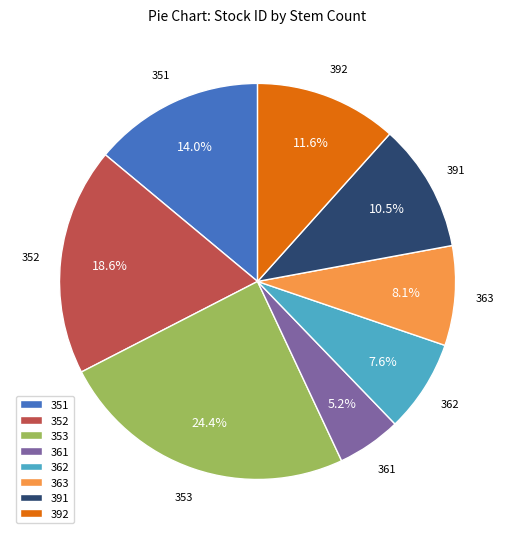

Which has a higher value, 391 or 352?

352